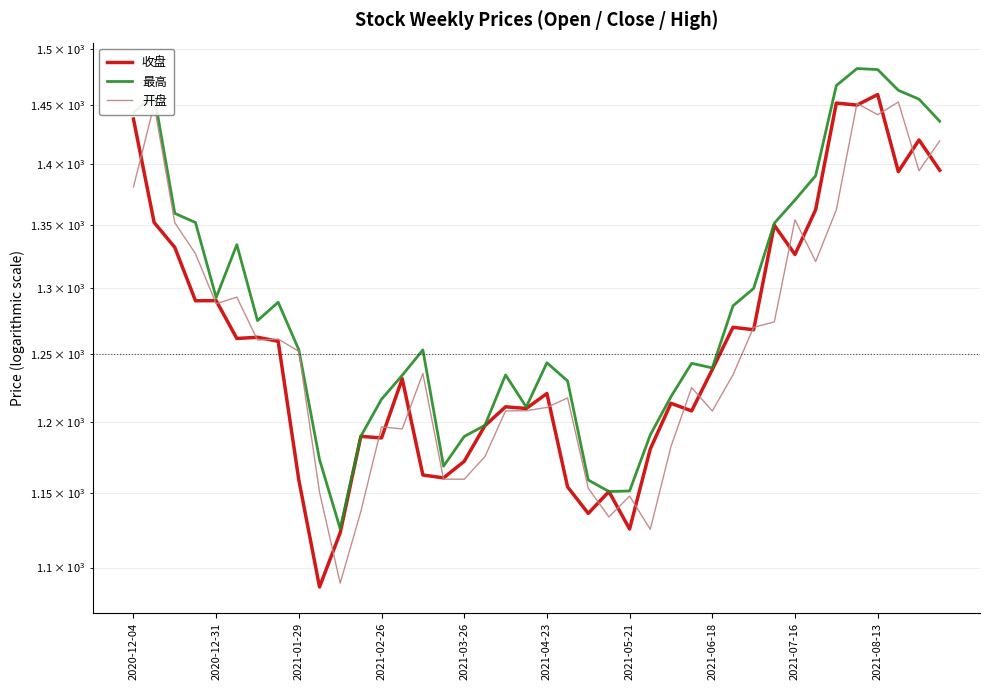

At which category is the sum across all series the highest?

35